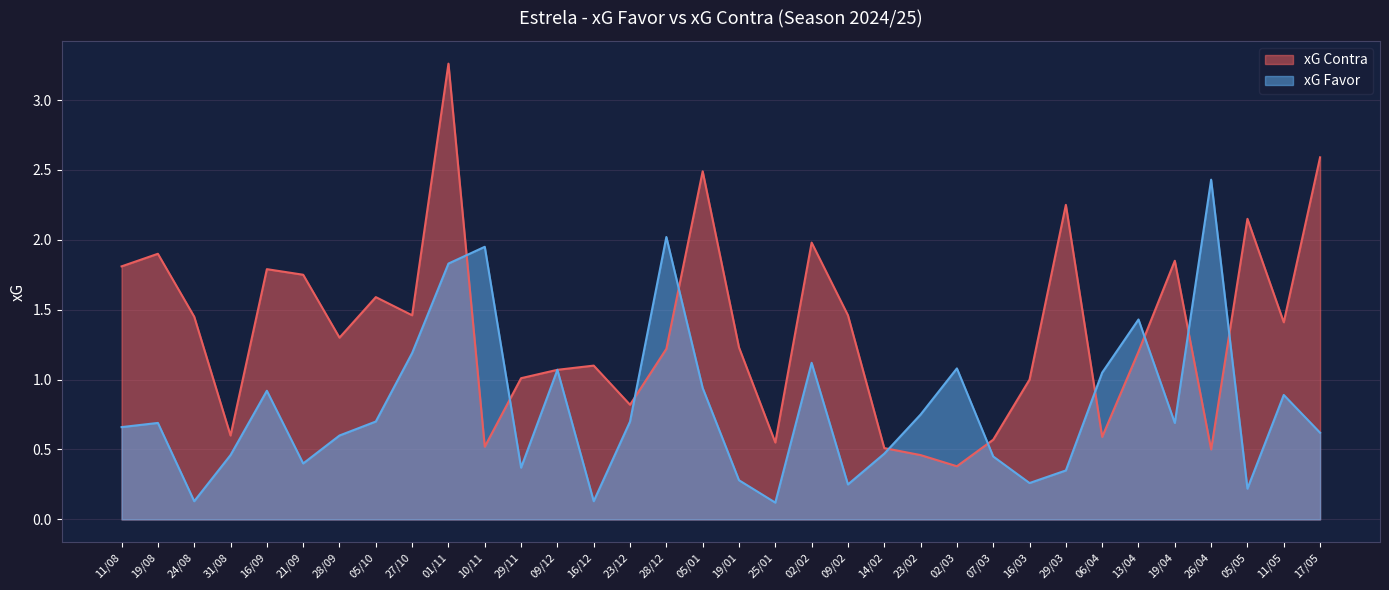

How many interior local valleys does the xG Contra series have?

10